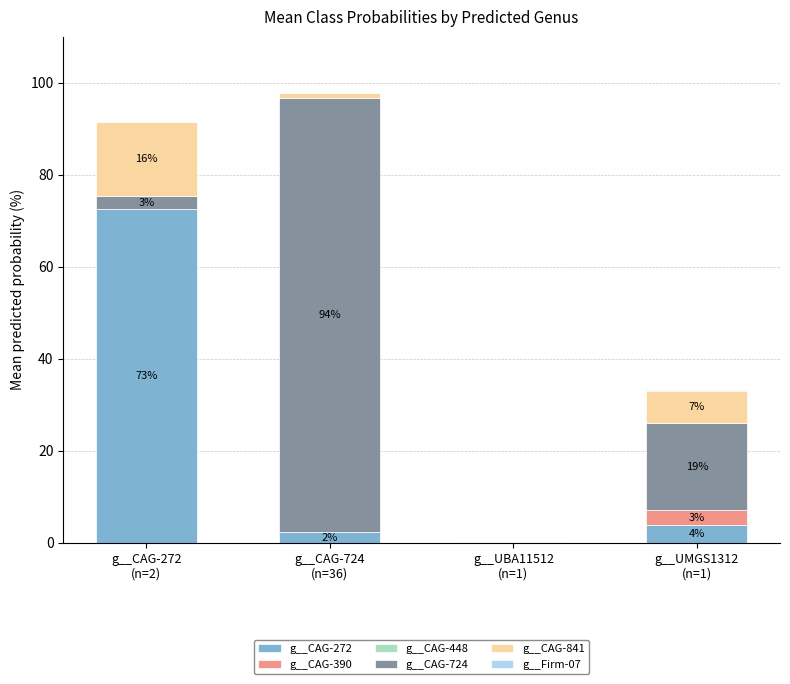

Does the chart contain stacked bars?

Yes